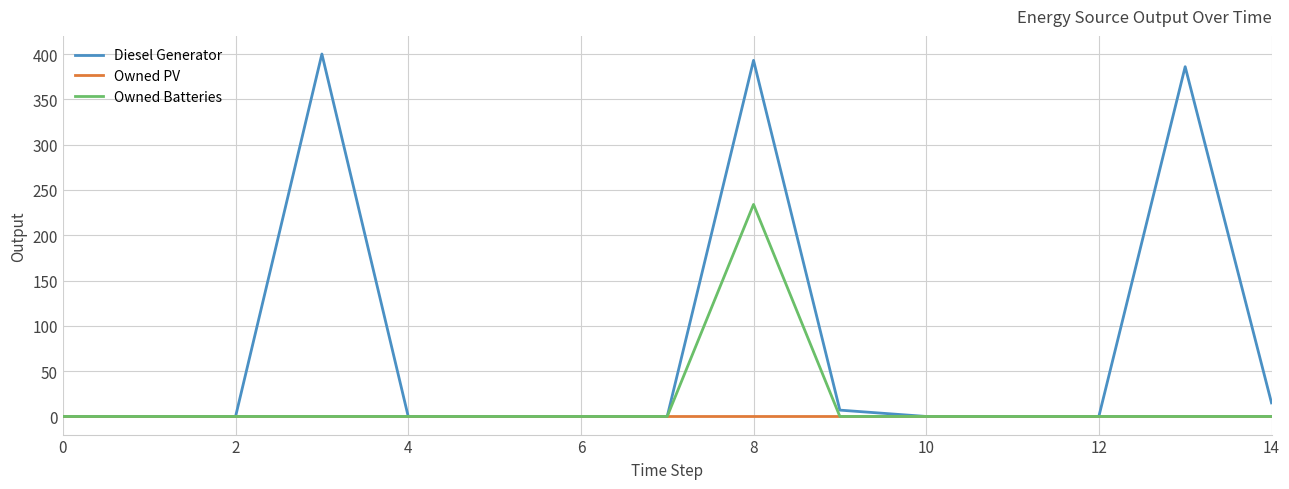

Rank the series by their maximum value, from lowest to highest.

Owned PV, Owned Batteries, Diesel Generator